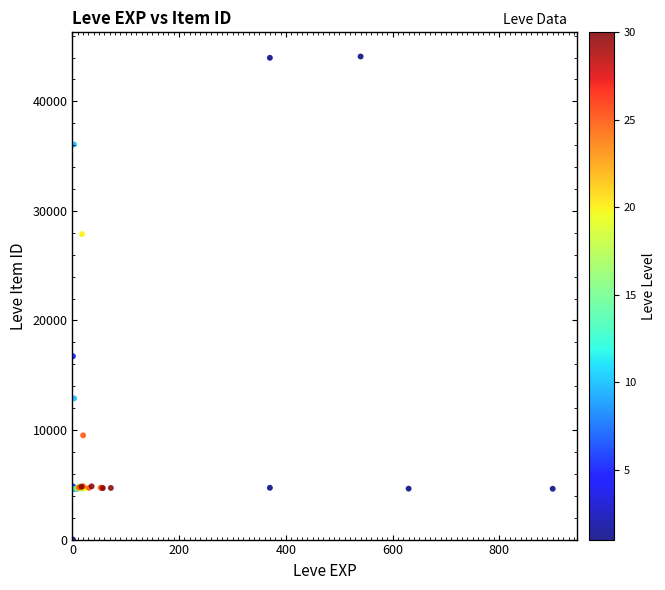

What Y value in the scatter plot is closest to 22050?

16734